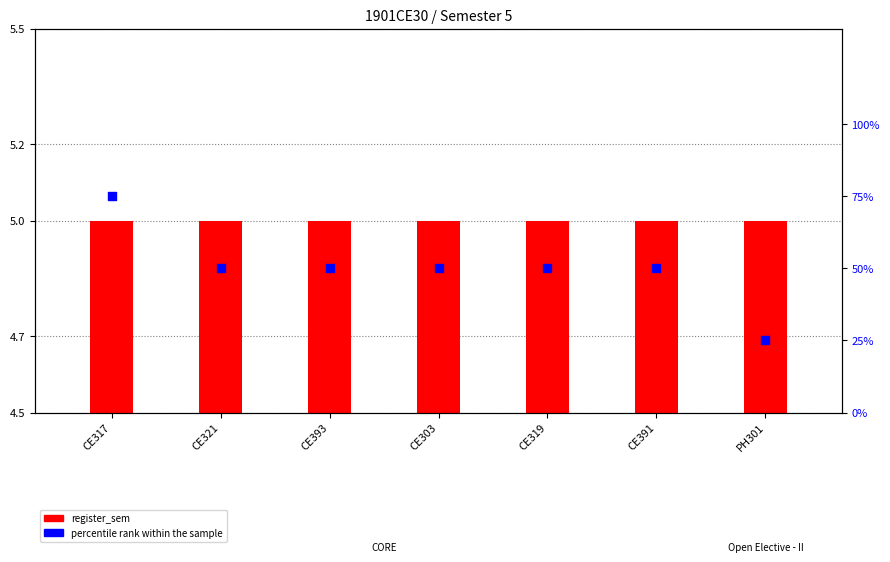

Which series has the largest total across all categories?

percentile rank within the sample